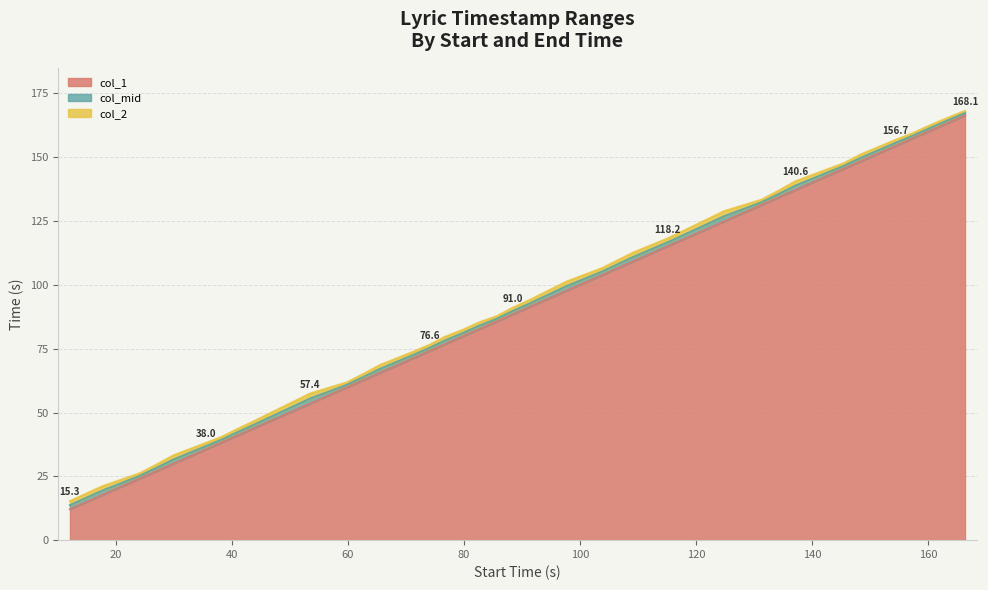

Count the number of categories in the chart.

40